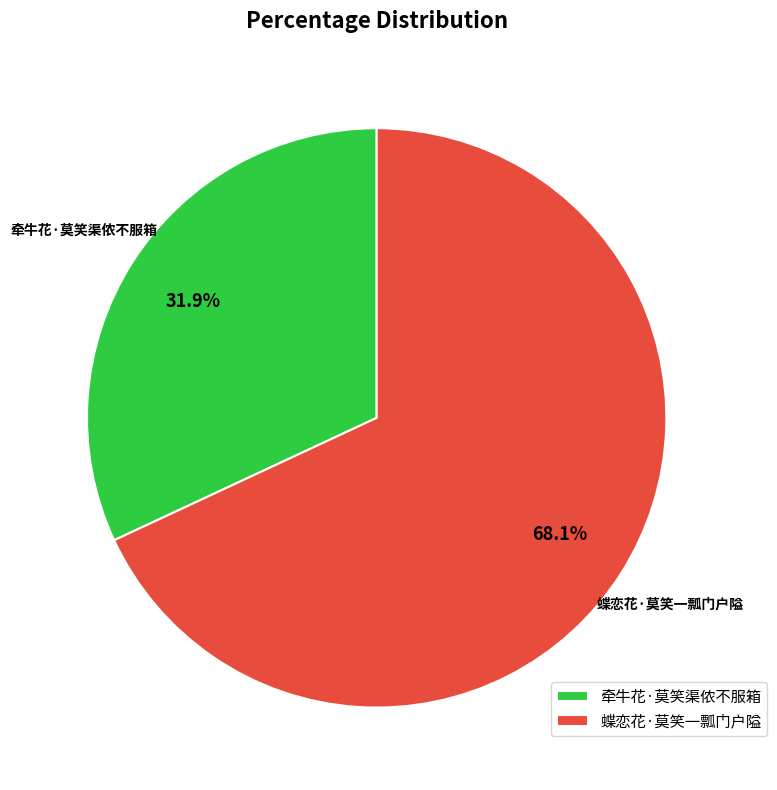

Does 蝶恋花·莫笑一瓢门户隘 represent more than half of the total?

Yes